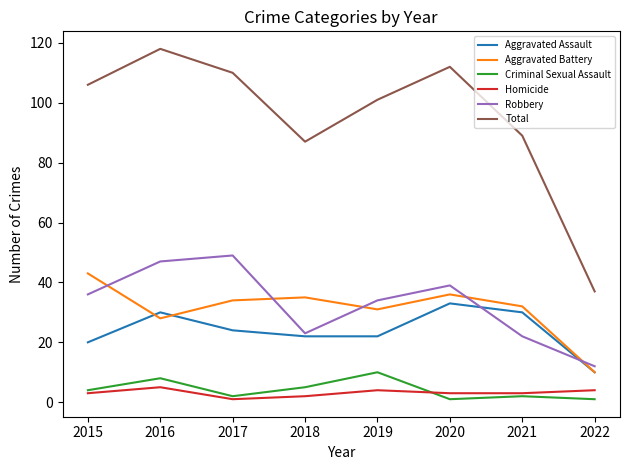

Reading left to right, extract all data points from this chart.

Aggravated Assault: 2015=20	2016=30	2017=24	2018=22	2019=22	2020=33	2021=30	2022=10
Aggravated Battery: 2015=43	2016=28	2017=34	2018=35	2019=31	2020=36	2021=32	2022=10
Criminal Sexual Assault: 2015=4	2016=8	2017=2	2018=5	2019=10	2020=1	2021=2	2022=1
Homicide: 2015=3	2016=5	2017=1	2018=2	2019=4	2020=3	2021=3	2022=4
Robbery: 2015=36	2016=47	2017=49	2018=23	2019=34	2020=39	2021=22	2022=12
Total: 2015=106	2016=118	2017=110	2018=87	2019=101	2020=112	2021=89	2022=37